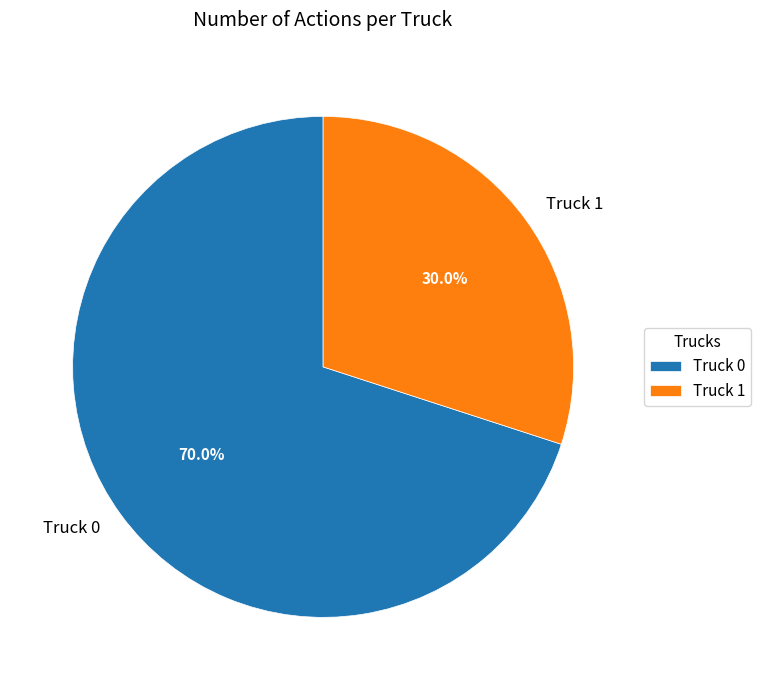

What is the total percentage of Truck 0 and Truck 1?

100.0%